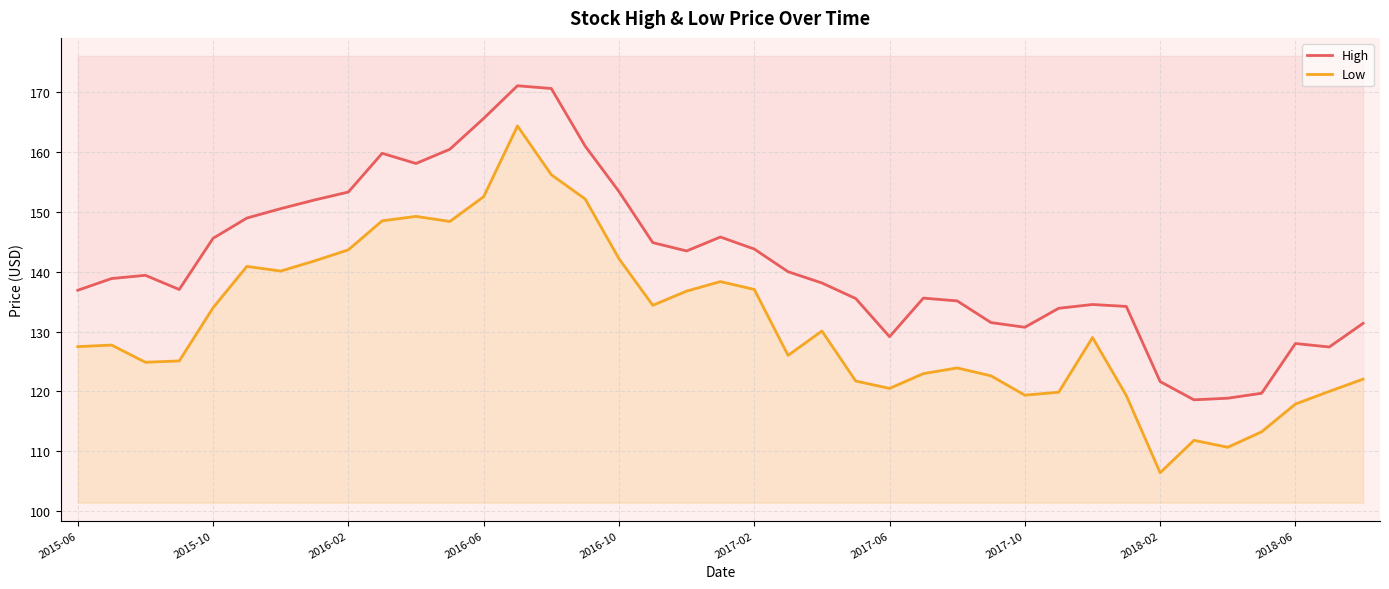

What is the difference between the High values at 12 and 15?

4.6